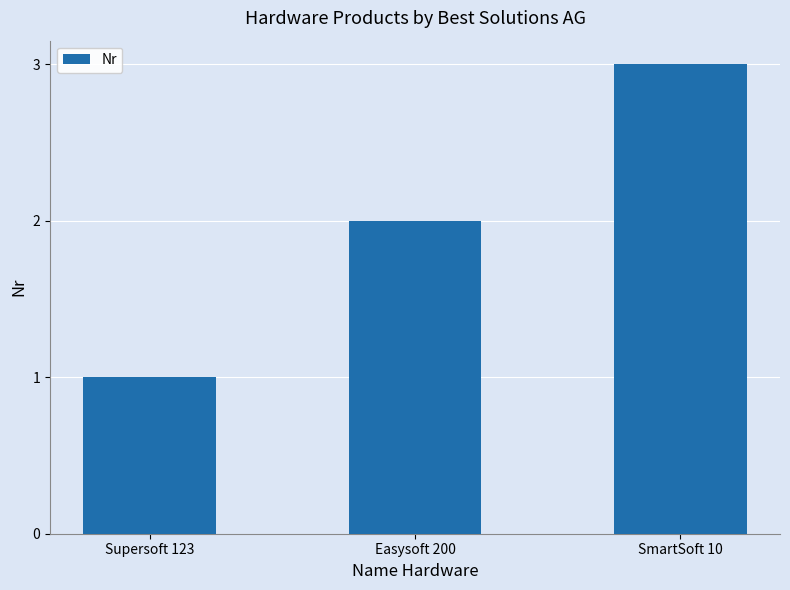

What value does the data have at Supersoft 123?

1